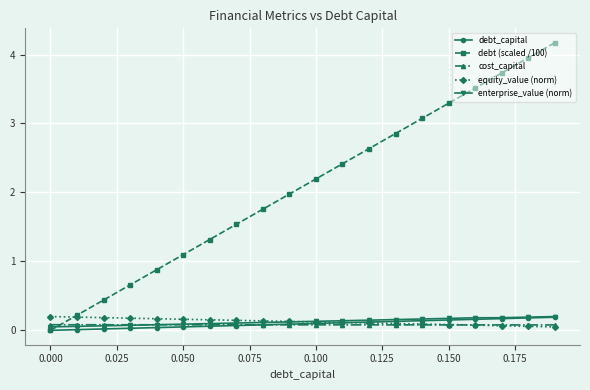

At how many categories does at least one series exceed 1?

15